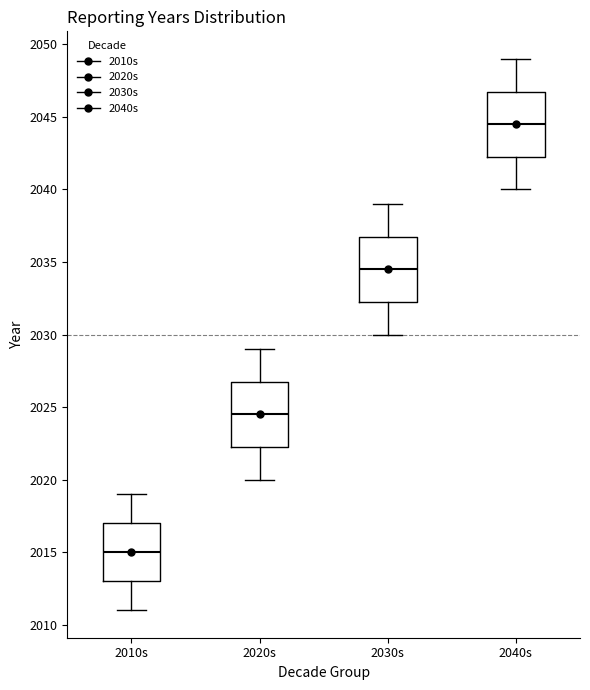

Reading left to right, read every box against the y-axis: the position of its median line, the range the box covers, and the ends of its whiskers. The values are not printed on the chart, so give them approximately, as read against the axis.

2010s: median 2015.0, box 2013.0 to 2017.0, whiskers 2011.0 to 2019.0
2020s: median 2024.5, box 2022.5 to 2027.0, whiskers 2020.0 to 2029.0
2030s: median 2034.5, box 2032.5 to 2037.0, whiskers 2030.0 to 2039.0
2040s: median 2044.5, box 2042.5 to 2047.0, whiskers 2040.0 to 2049.0